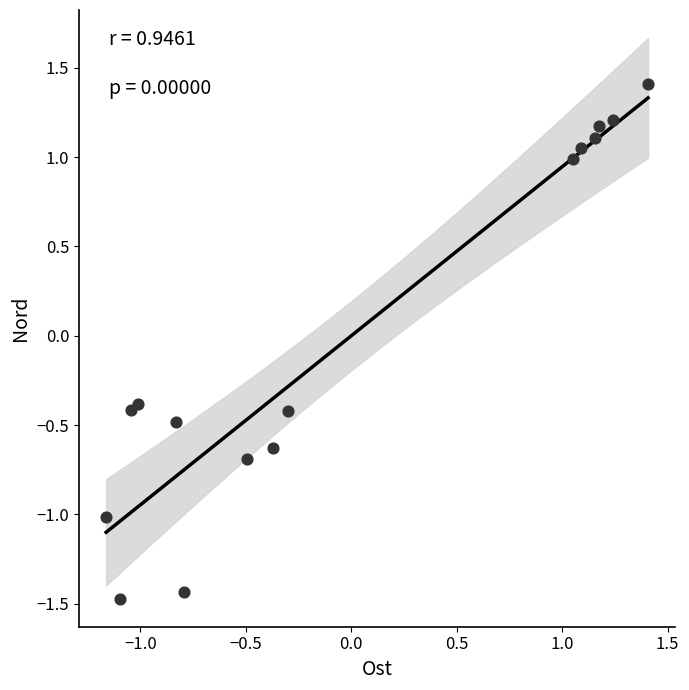

What is the range of X values (max minus min)?

2.6